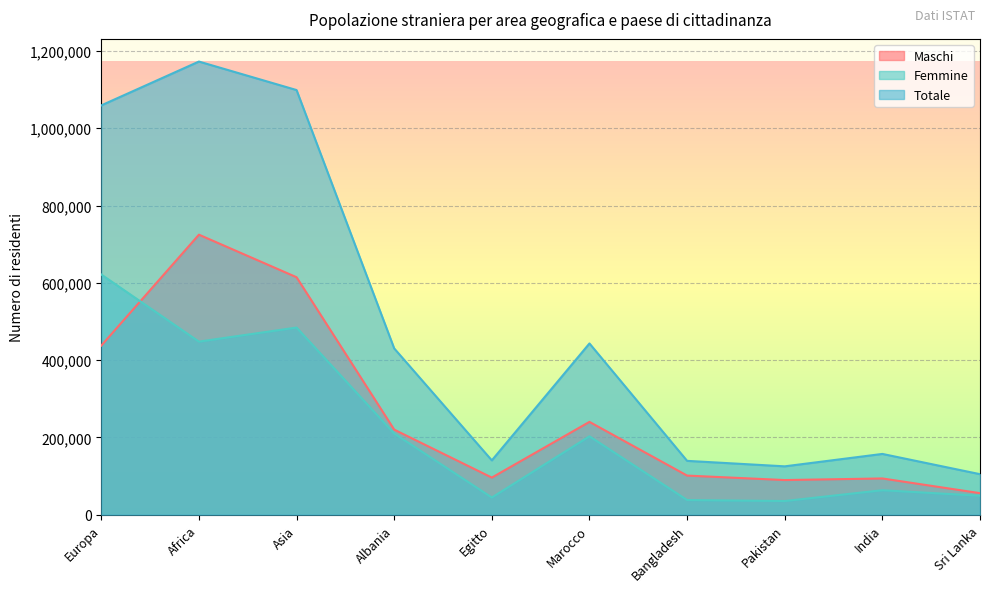

Reading left to right, list all the values displayed in this chart.

Maschi: 437536	724580	614472	220201	96091	240260	101297	89729	93852	55831
Femmine: 621525	447898	484264	210139	44560	202887	38112	35489	63468	49106
Totale: 1059061	1172478	1098736	430340	140651	443147	139409	125218	157320	104937